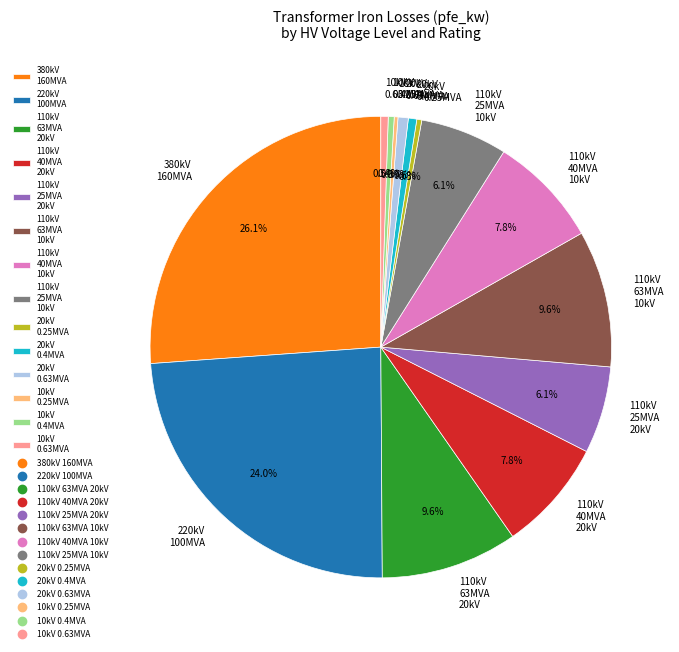

What percentage do 380kV 160MVA and 110kV 63MVA 20kV together represent?

35.7%